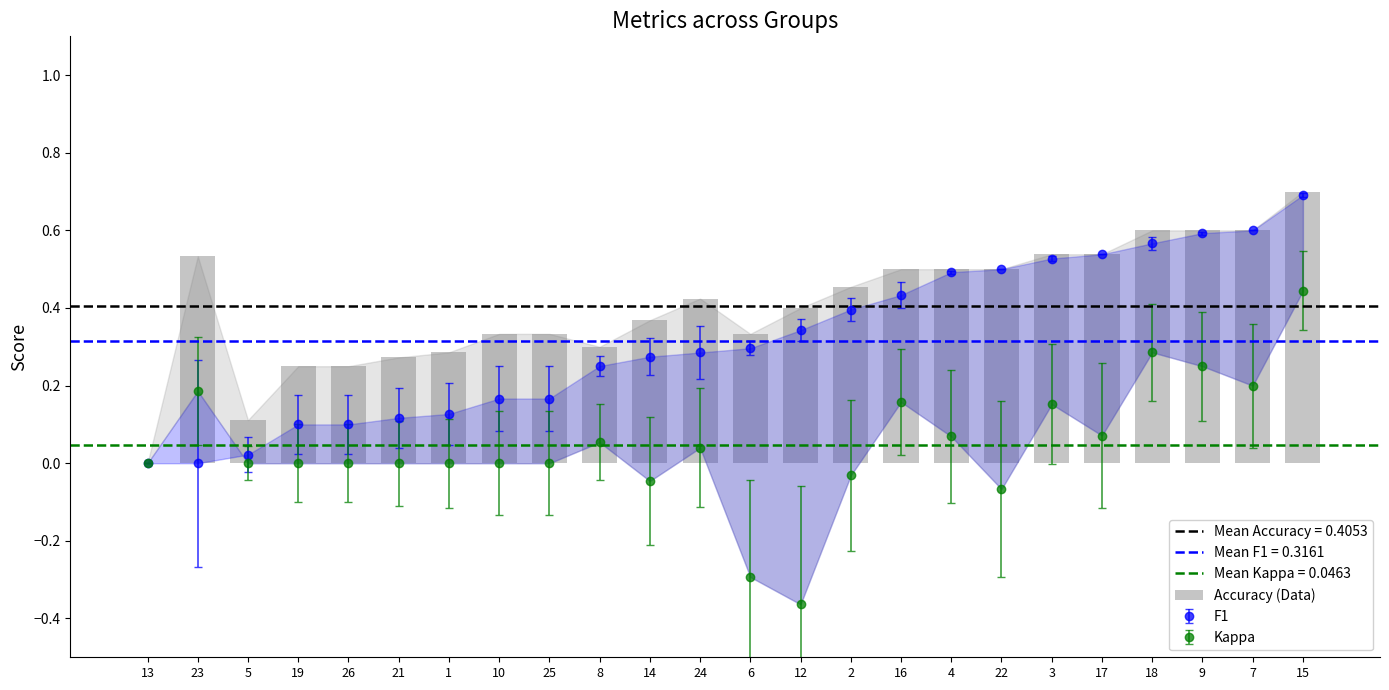

Which category has the highest value across all series?

15